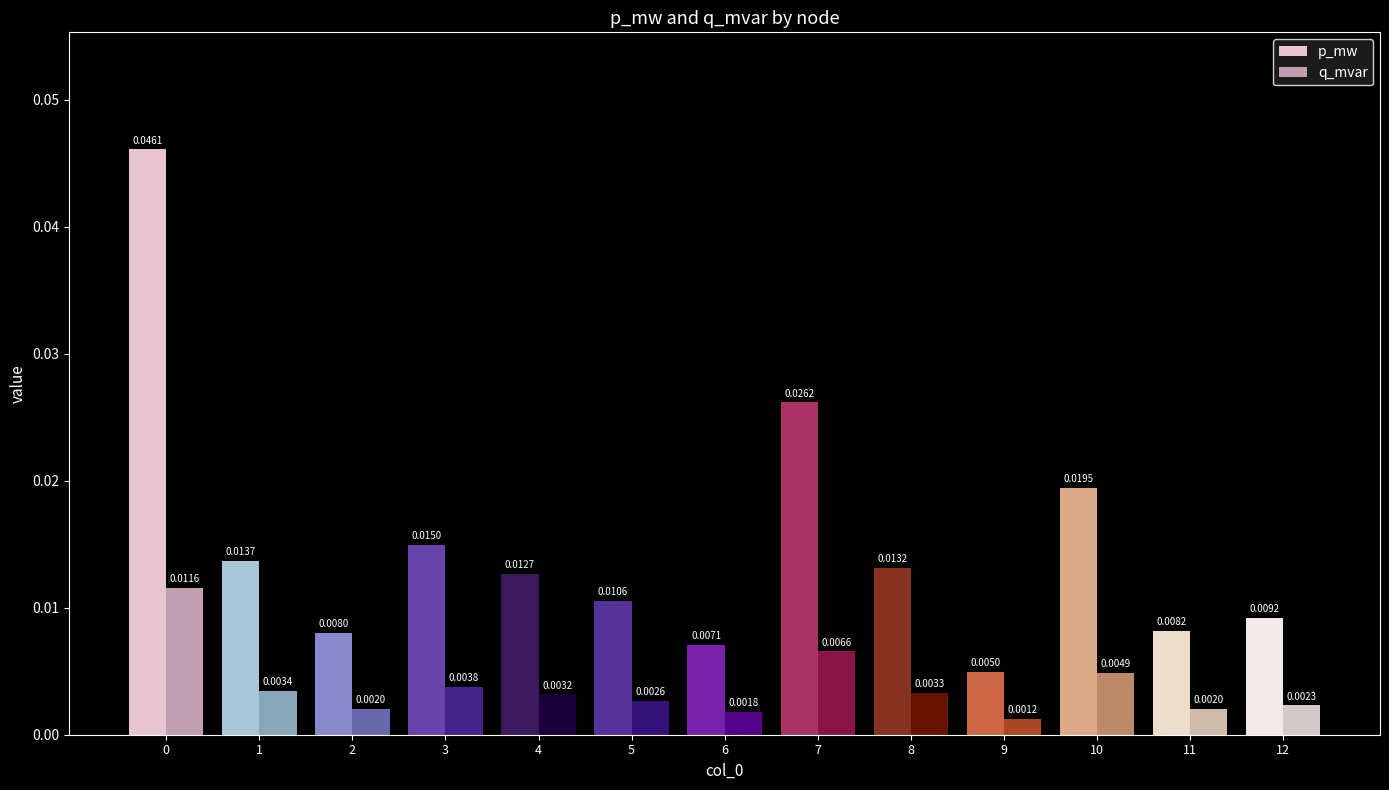

List the series in order of their overall mean, highest first.

p_mw, q_mvar